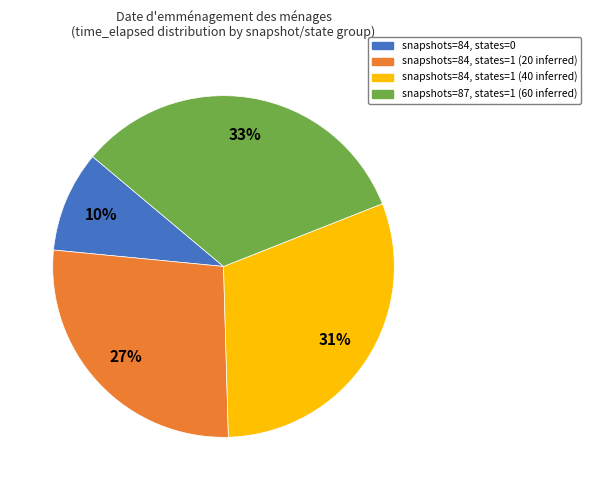

Which has a higher value, snapshots=84, states=1 (20 inferred) or snapshots=87, states=1 (60 inferred)?

snapshots=87, states=1 (60 inferred)